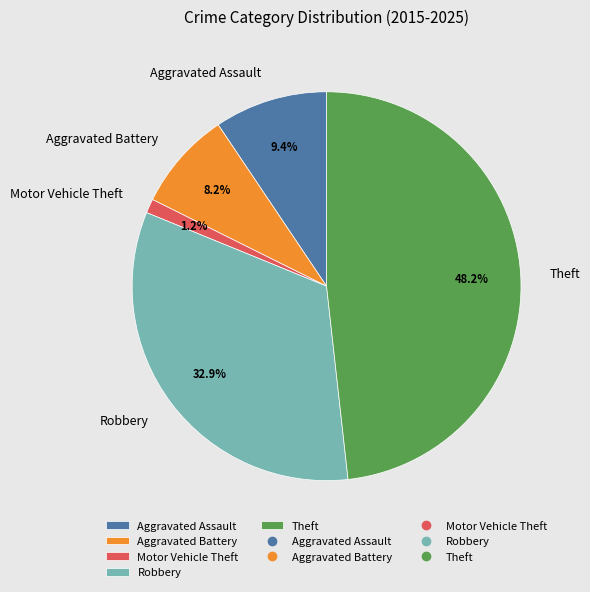

How many slices are in this pie chart?

5